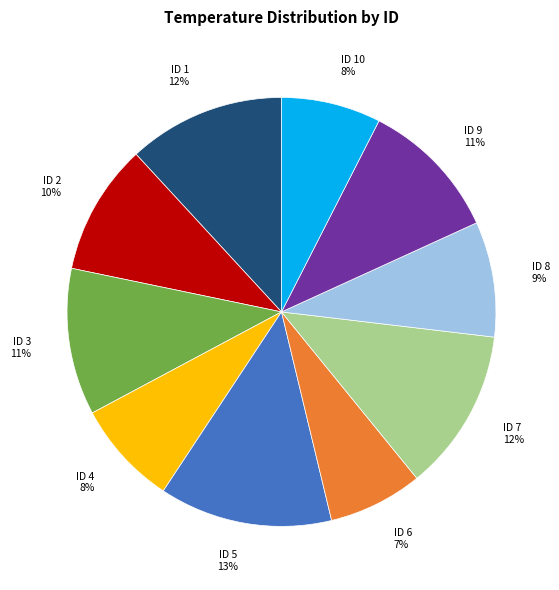

Which has a higher value, ID 9 11% or ID 6 7%?

ID 9 11%